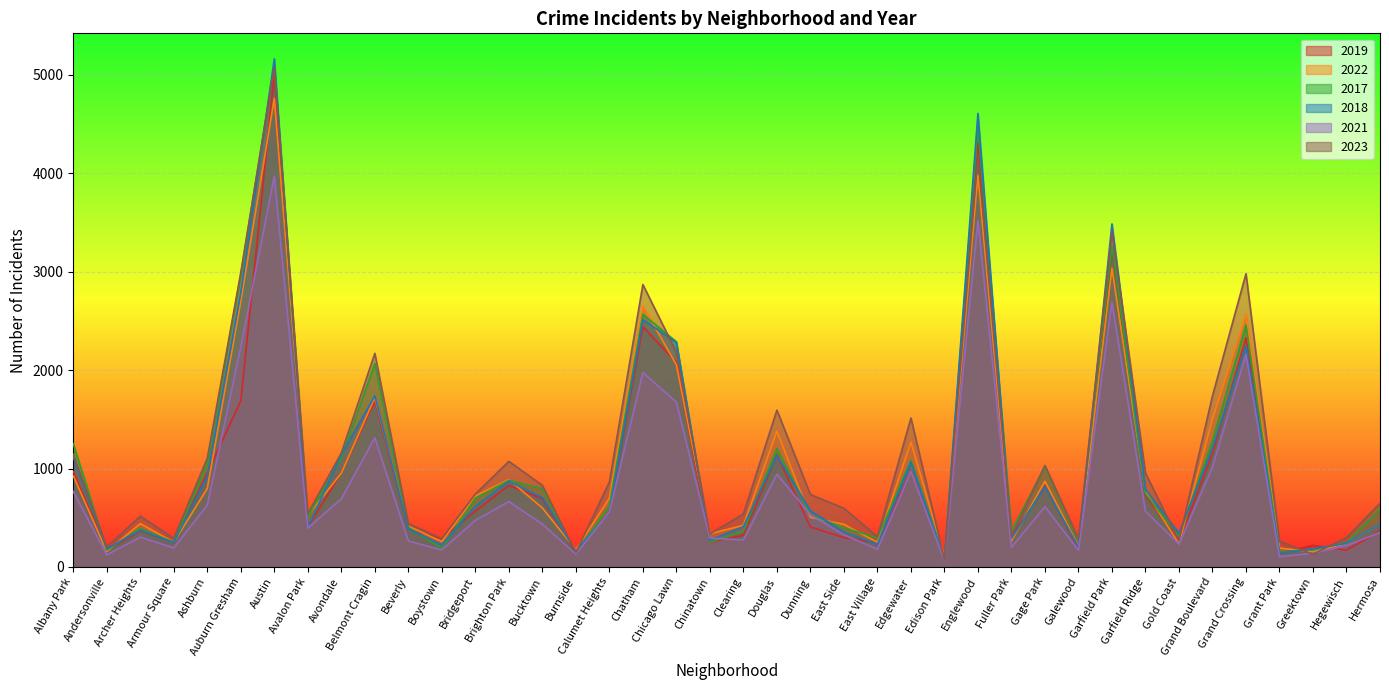

What are all the series names shown in the legend?

2019, 2022, 2017, 2018, 2021, 2023